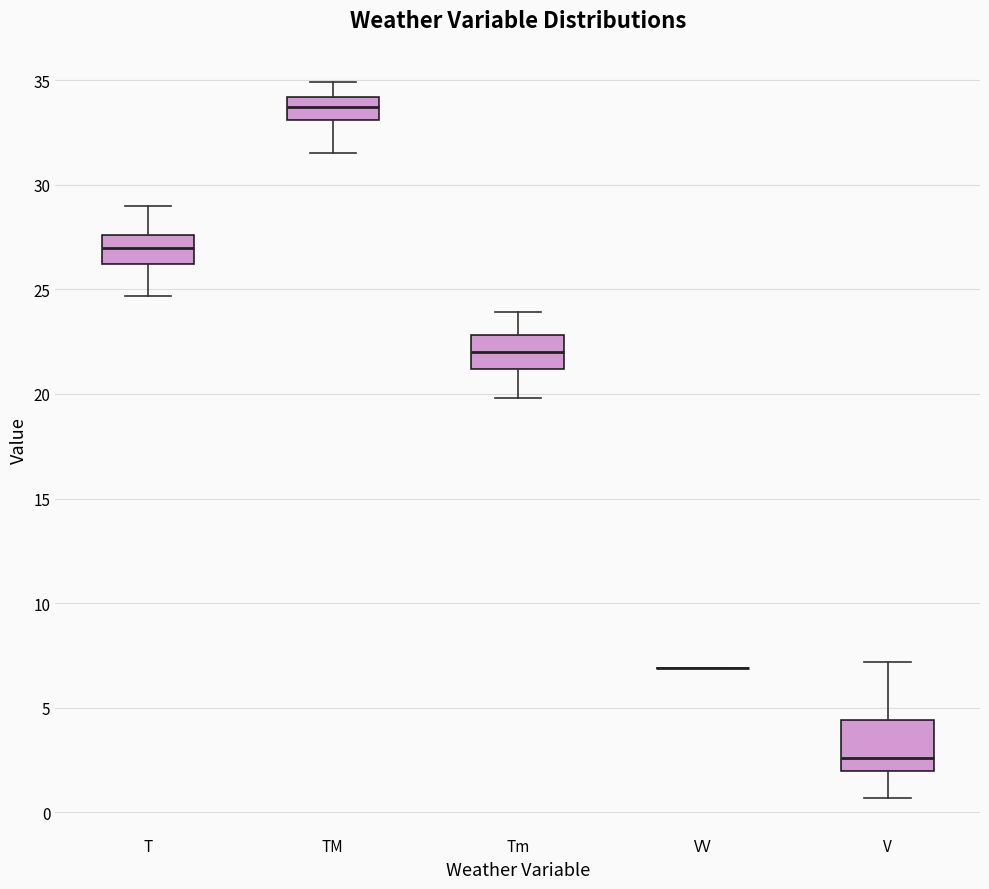

Where is the upper edge of the box for T on the y-axis? The values are not printed on the chart, so give them approximately, as read against the axis.

27.5